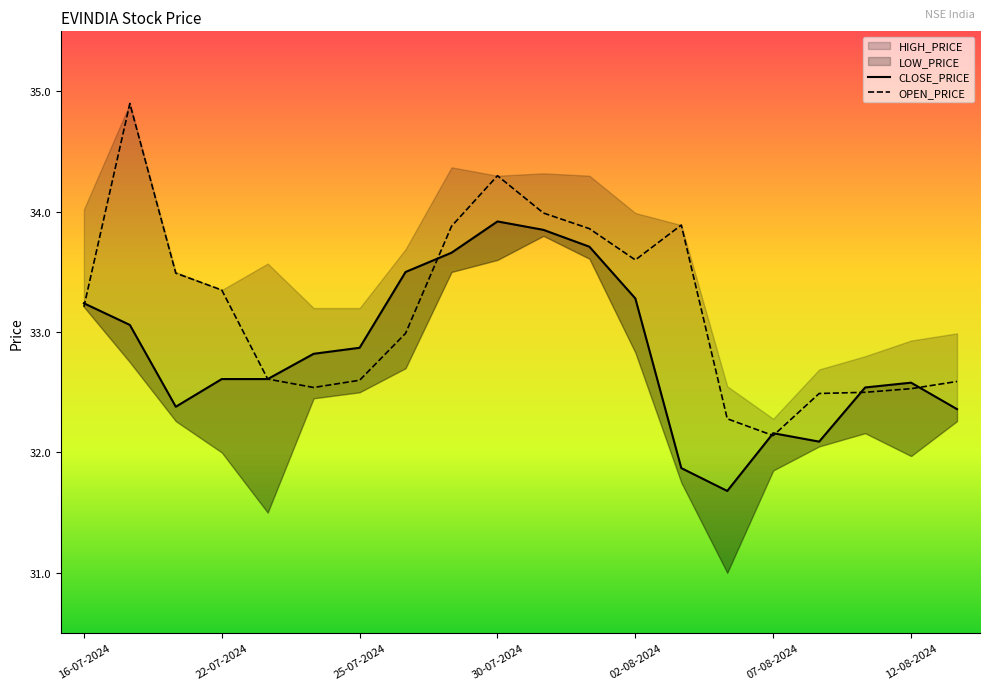

Where is the first local maximum for OPEN_PRICE?

18-07-2024